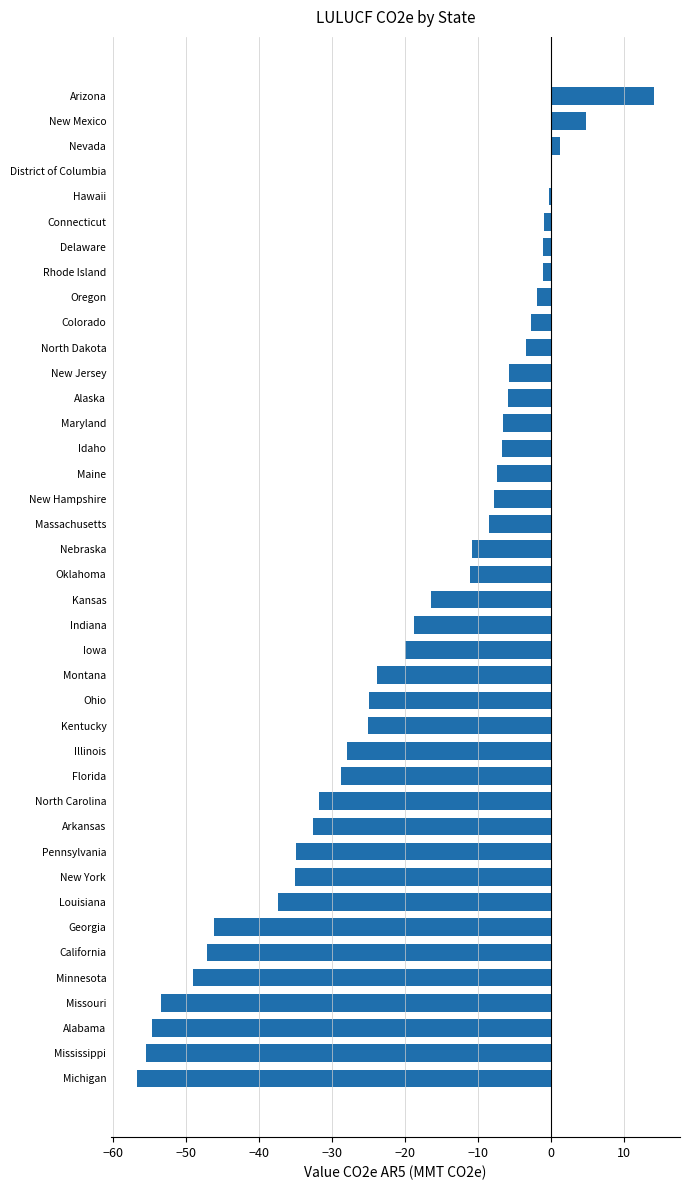

Count the number of data series in this chart.

1